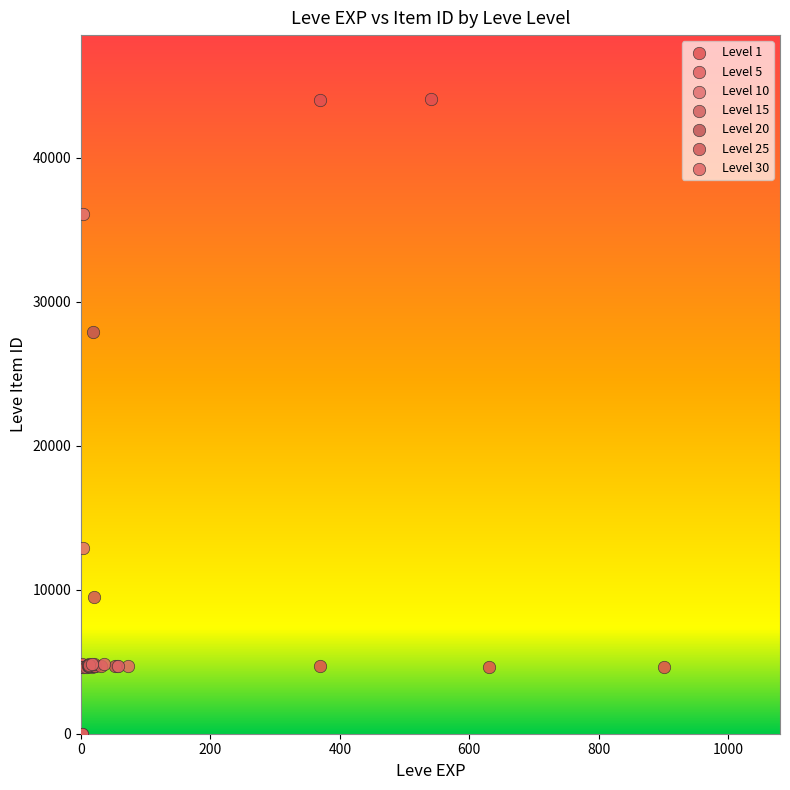

Which series contains the highest Y value?

Level 1